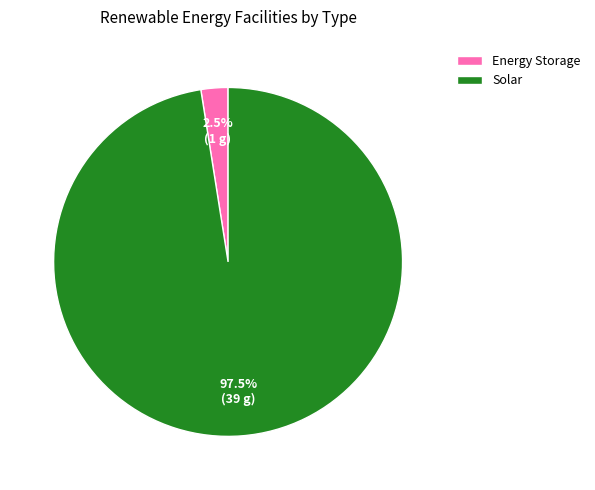

To the nearest percent, what is the difference between the largest and smallest slice percentages?

95%